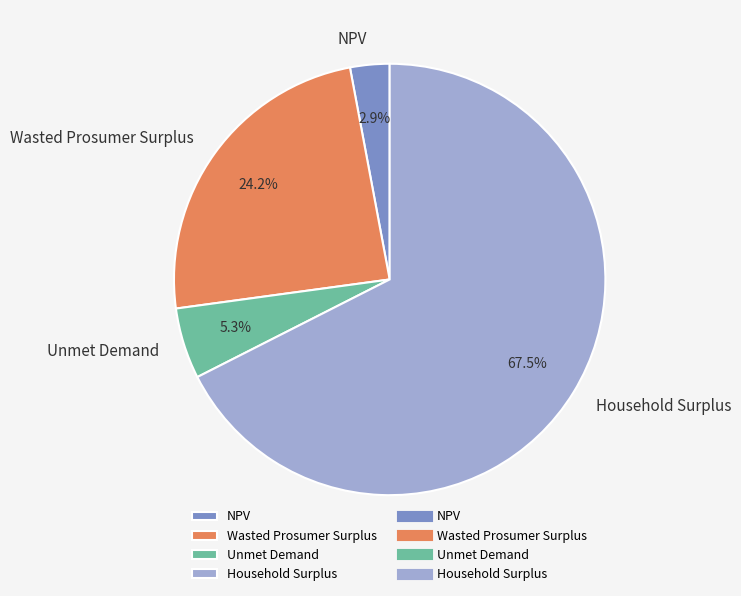

What is the smallest slice in the pie chart?

NPV